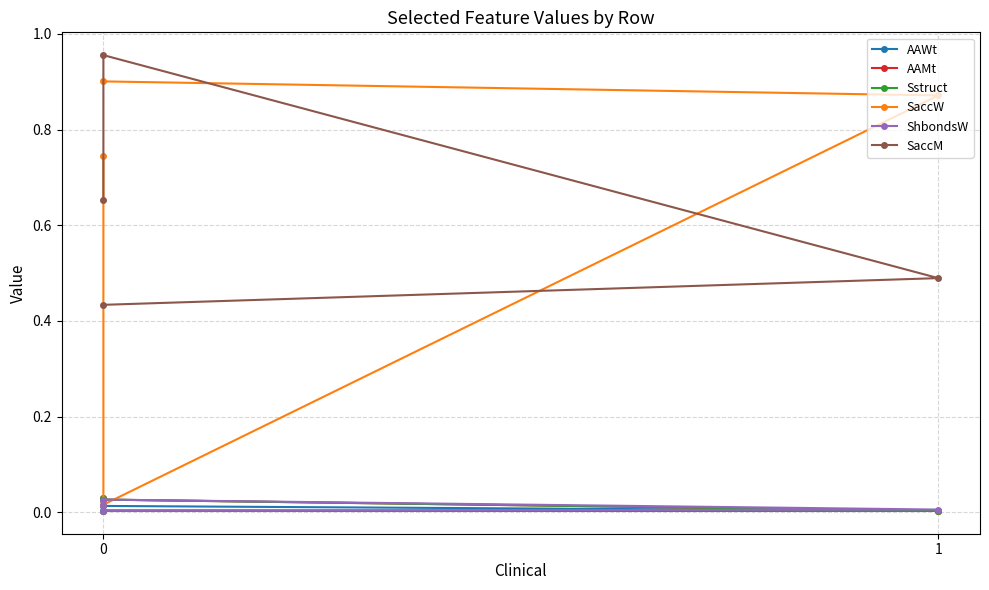

Is it true that SaccM equals 1.3 at 0?

False